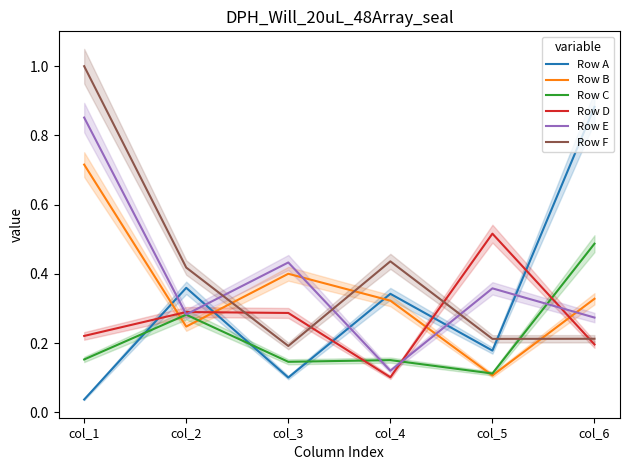

How many lines are shown in the chart?

6